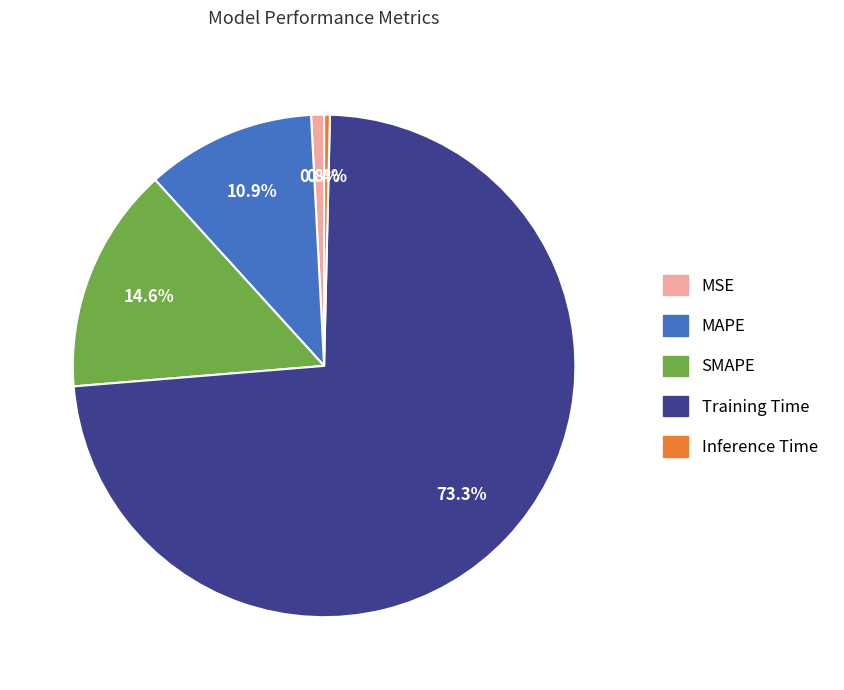

How many slices are in this pie chart?

5